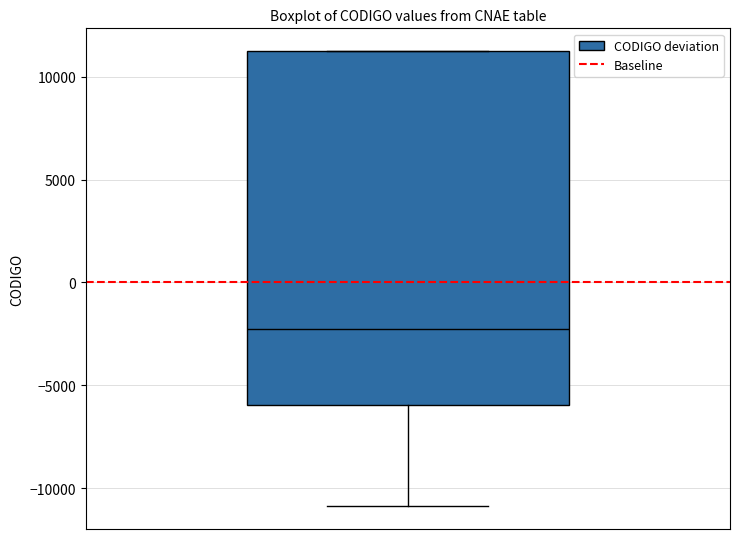

Transcribe this box plot: give where the median line is, the range the box spans, and where the two whiskers end, as read against the y-axis. The values are not printed on the chart, so give them approximately, as read against the axis.

median -2500, box -6000 to 11000, whiskers -11000 to 11000